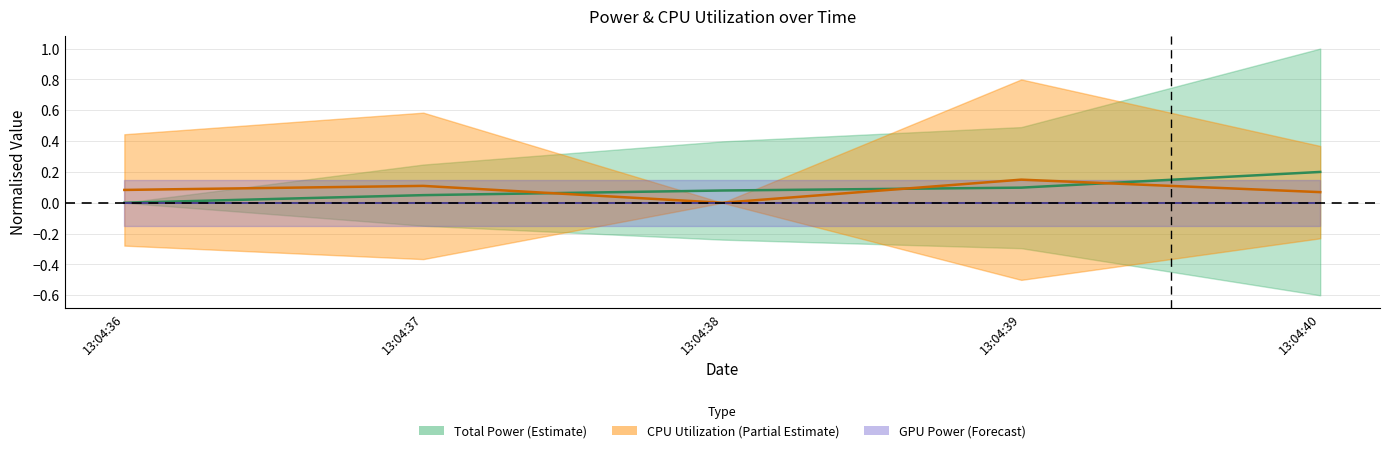

List the labels in order of CPU Utilization value, largest first.

13:04:39, 13:04:37, 13:04:36, 13:04:40, 13:04:38